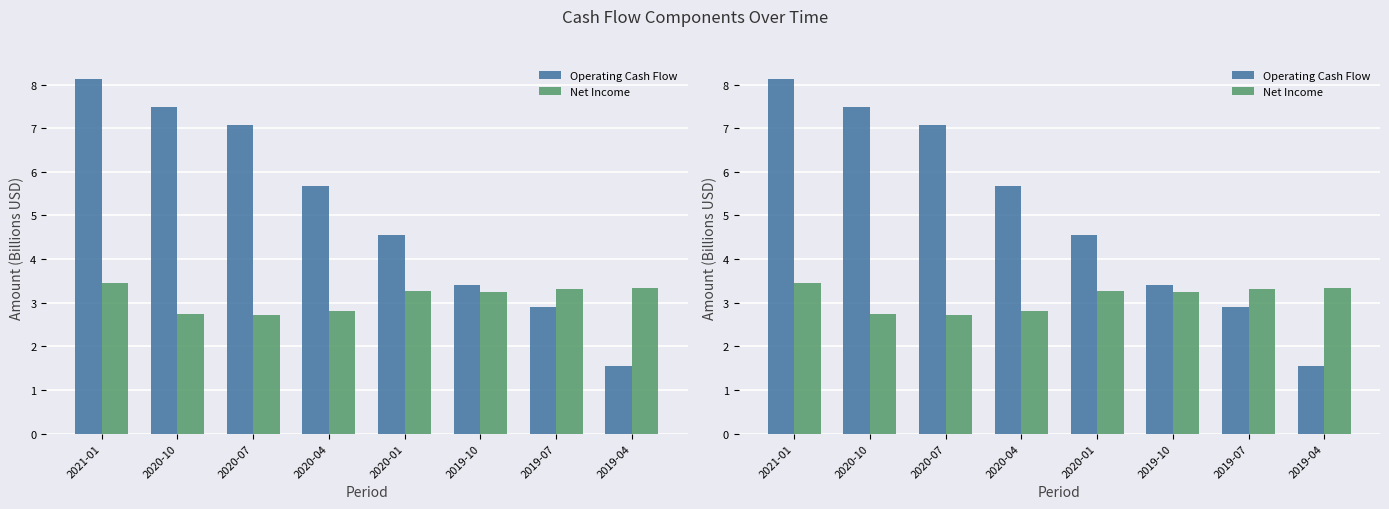

At which label is Operating Cash Flow closest to 4?

2020-01